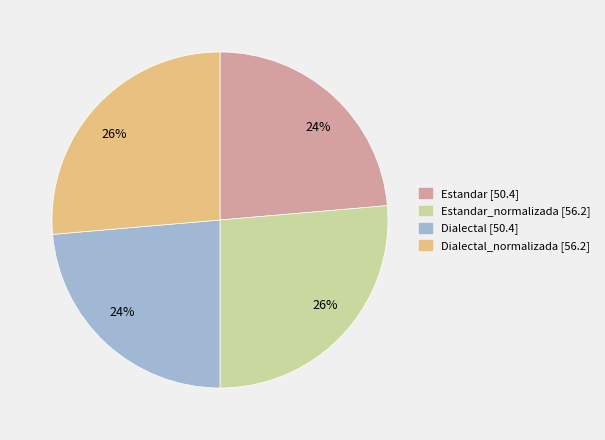

Is there any slice that represents more than half of the pie?

No